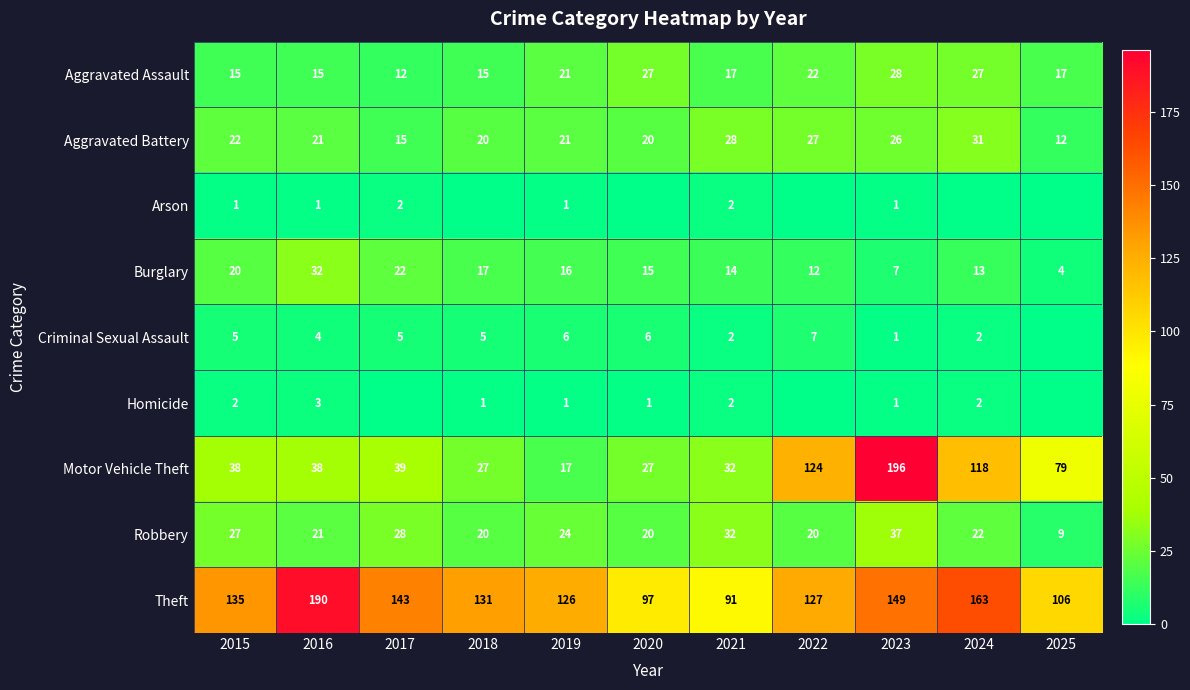

What is the difference between the highest and lowest values at 2015?

134